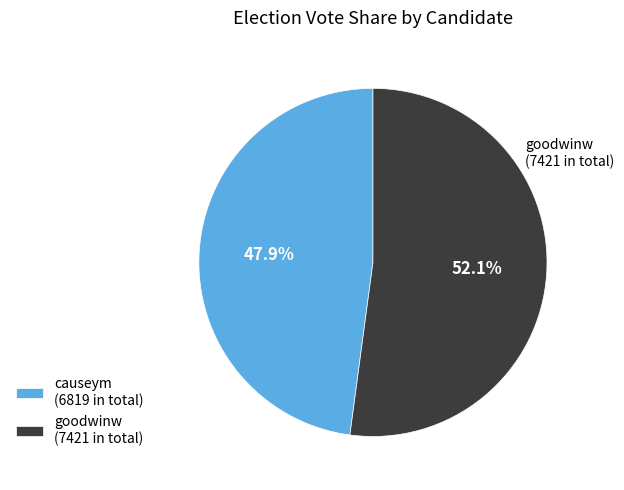

Count the number of slices in the pie.

2